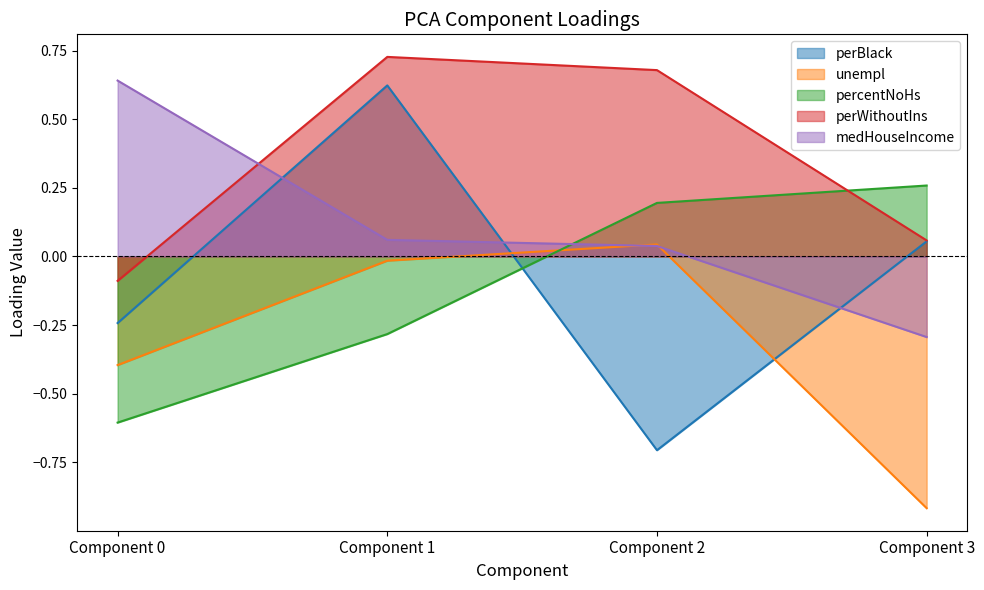

What are all the series names shown in the legend?

perBlack, unempl, percentNoHs, perWithoutIns, medHouseIncome